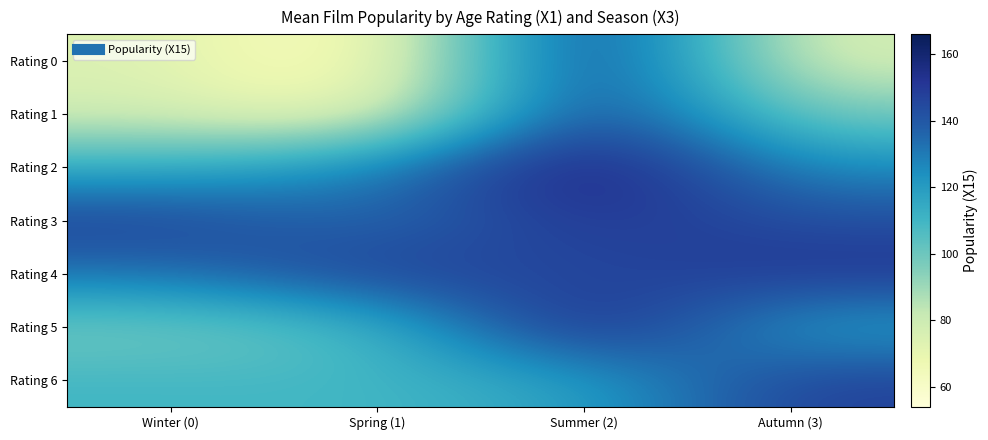

Which label corresponds to the smallest value in the chart?

Spring (1)